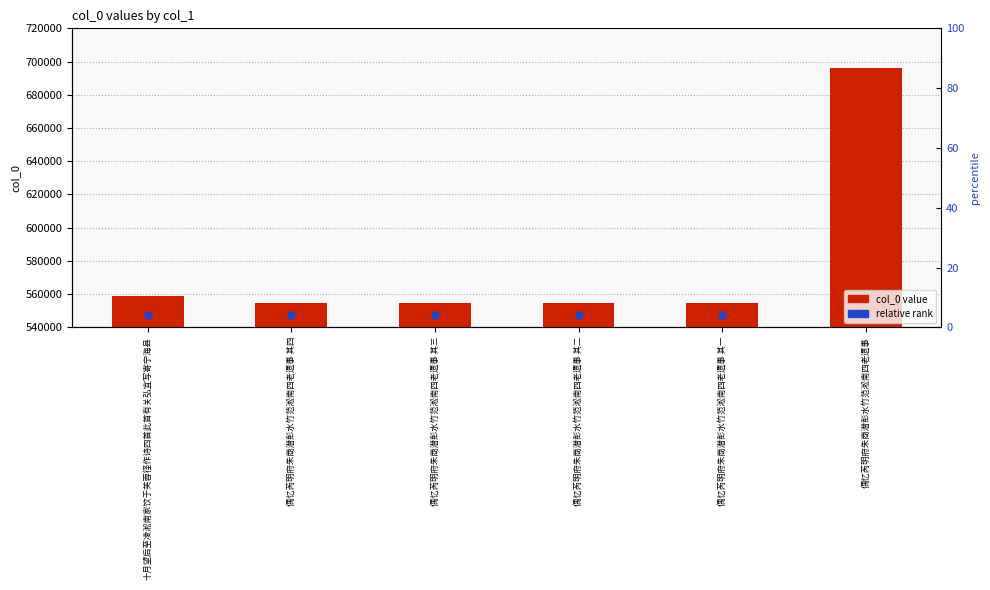

What are all the series names shown in the legend?

col_0 value, relative rank